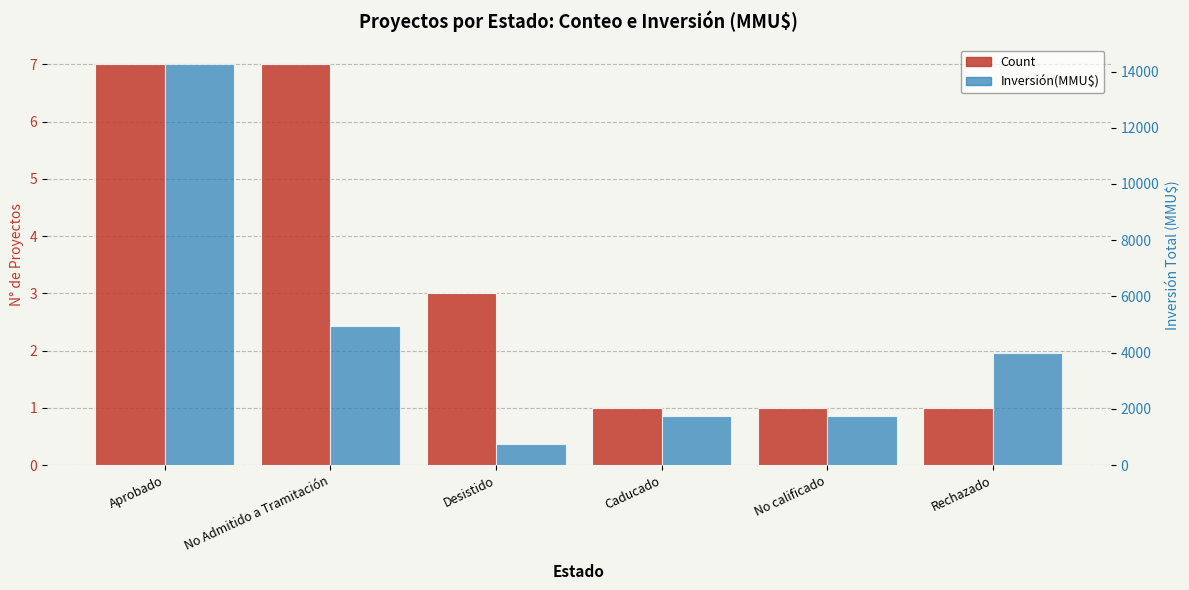

The Inversión(MMU$) series shows 4000 at Rechazado. True or false?

True